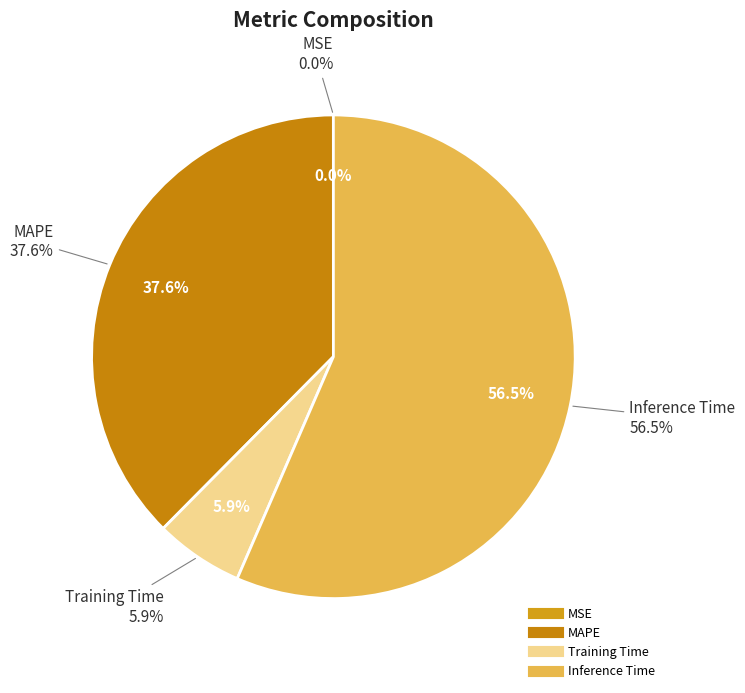

What is the total percentage of MSE and Training Time?

5.9%